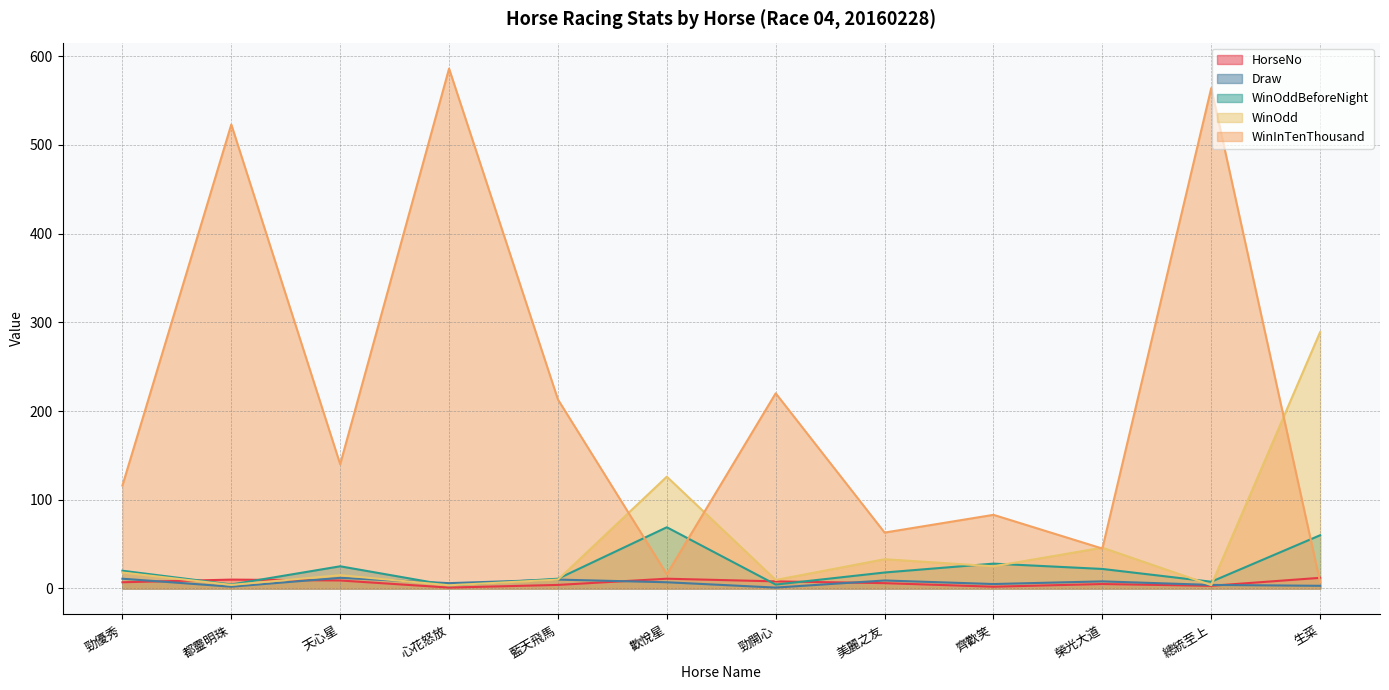

What is the label of the 4th point from the right?

齊歡笑